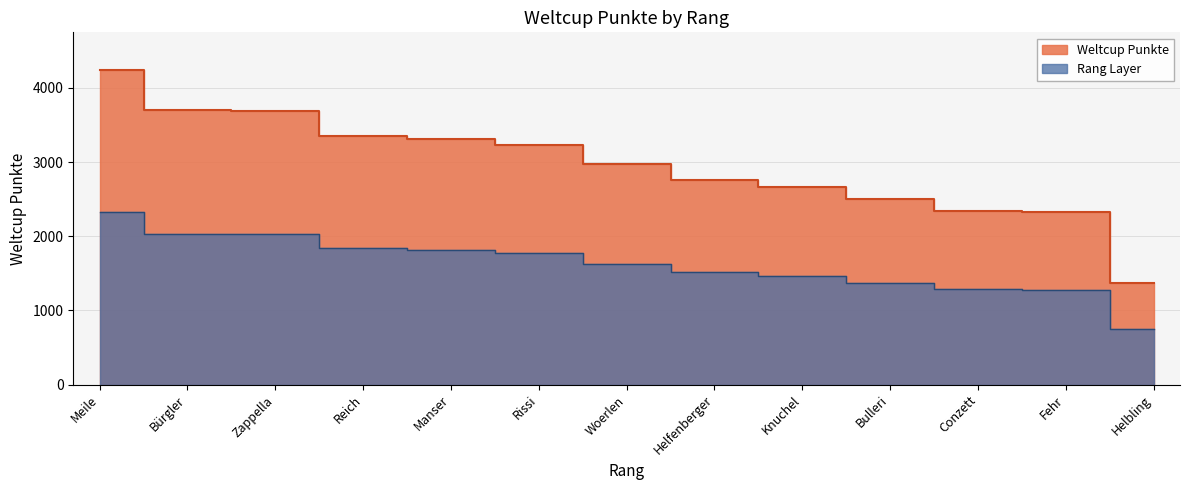

Where does the data first go above 2968?

Meile